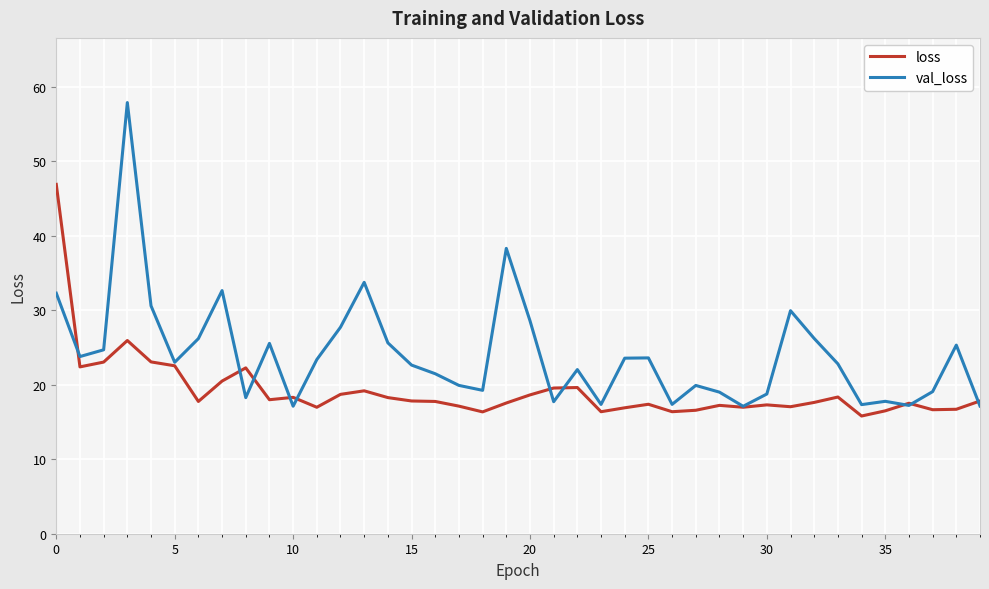

What is the smallest value displayed?

15.8